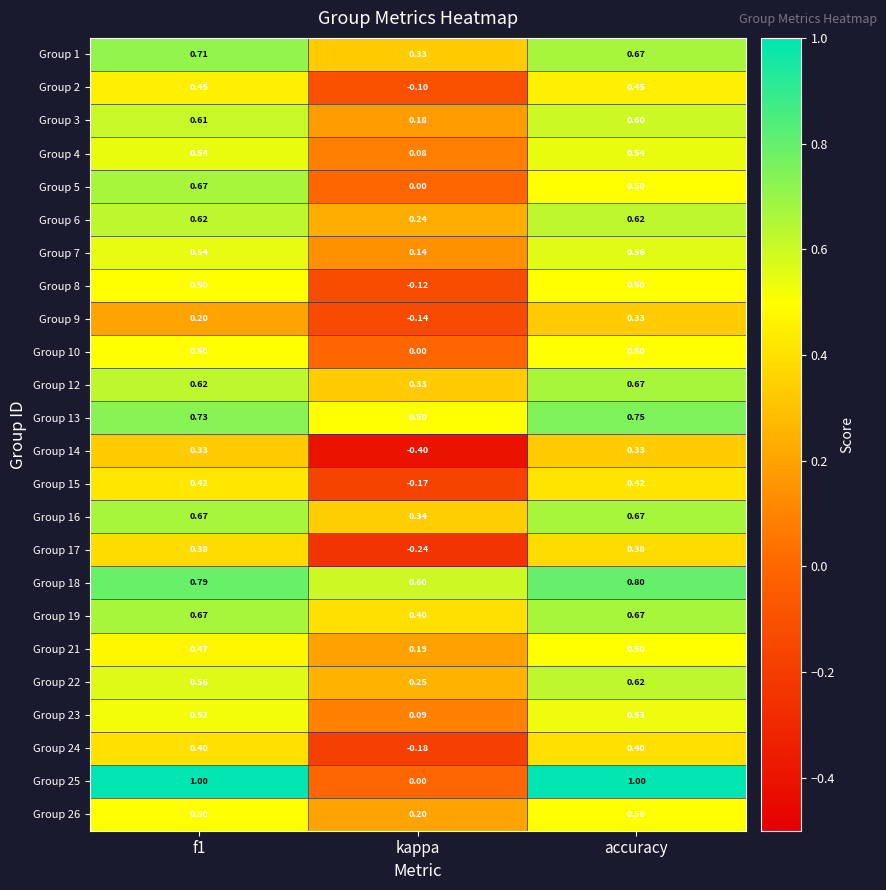

How many distinct data groups are displayed?

24